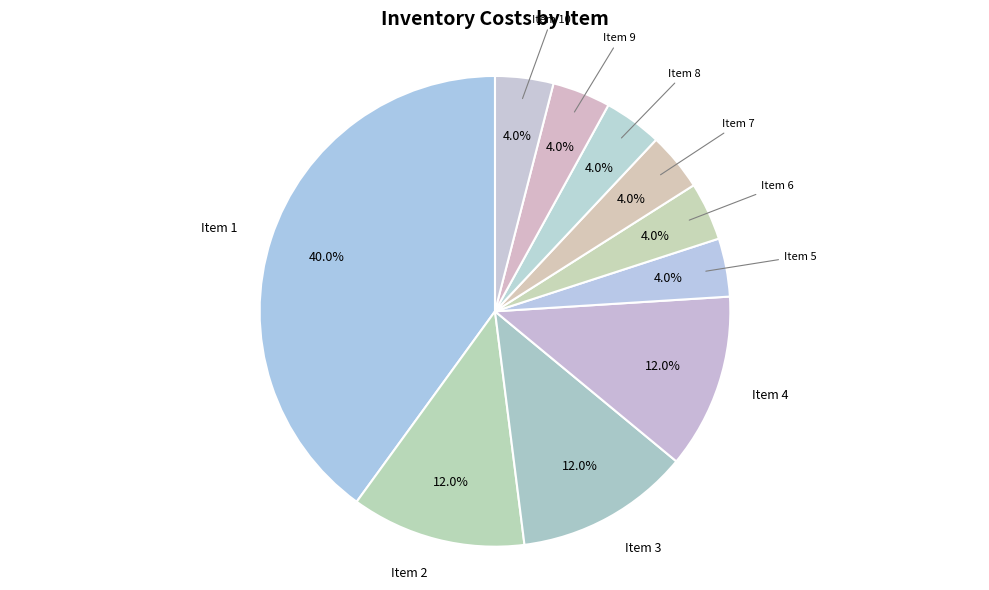

Is there any slice that represents more than half of the pie?

No